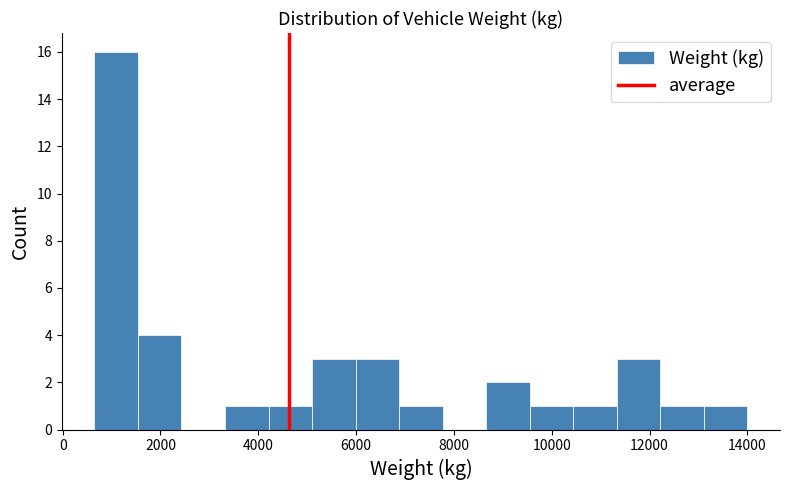

Which range on the x-axis has the tallest bar?

600 to 1600